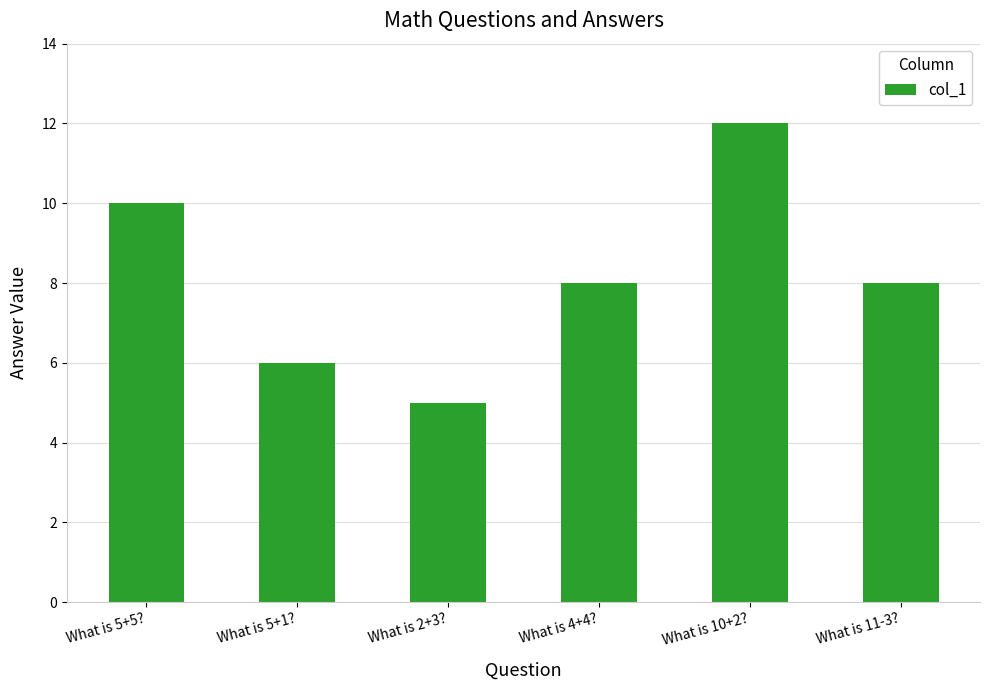

What position from the left is What is 4+4??

4